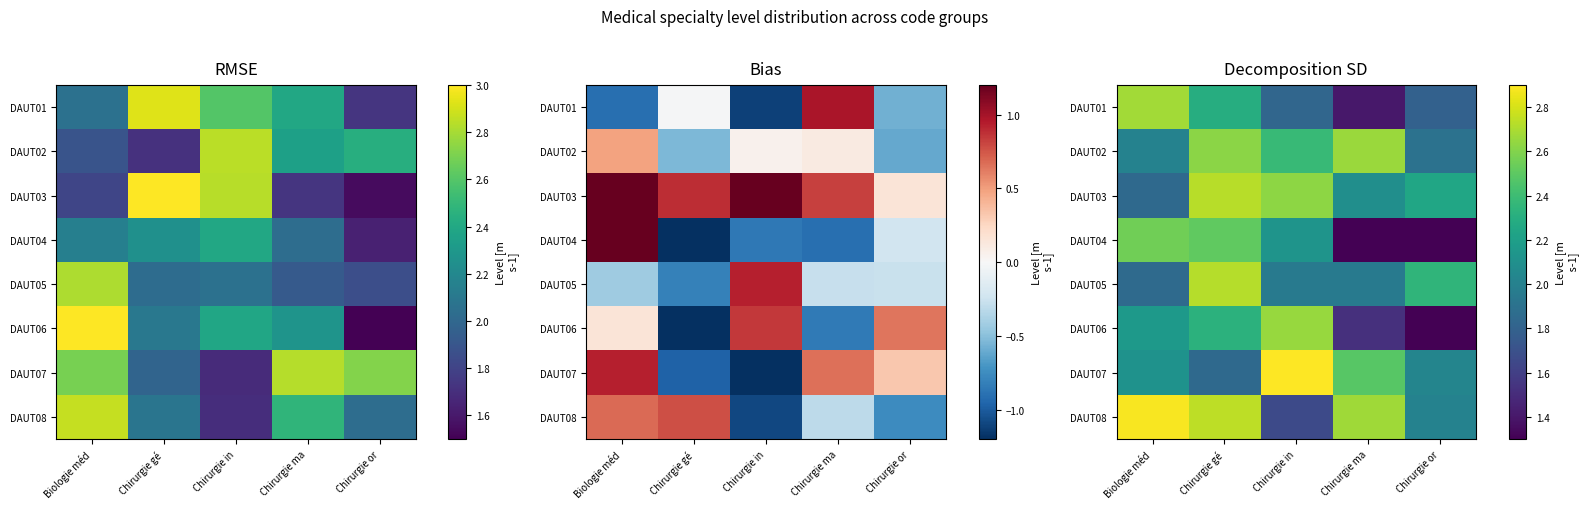

What is the maximum value for DAUT07?

2.9